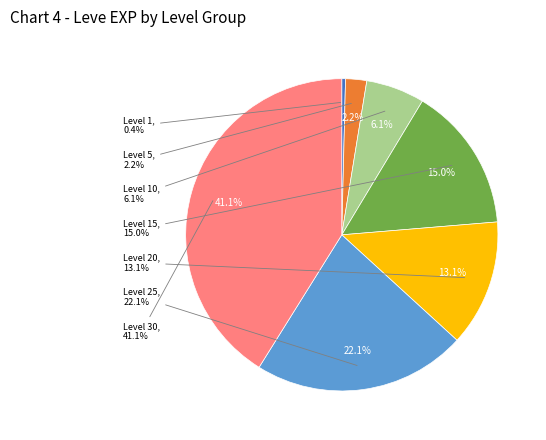

Count the number of slices in the pie.

7